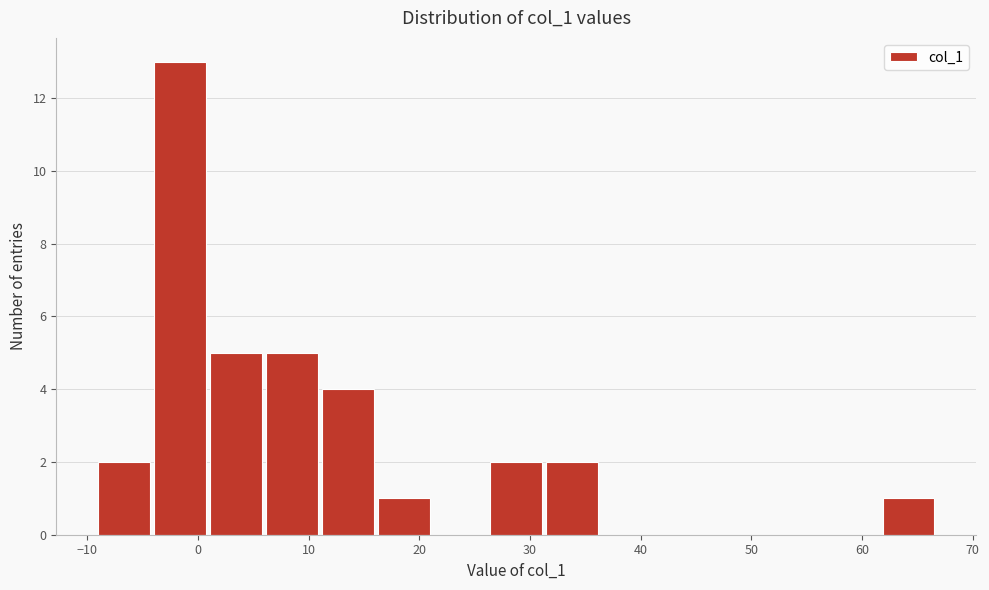

Which range on the x-axis has the tallest bar?

-4 to 1